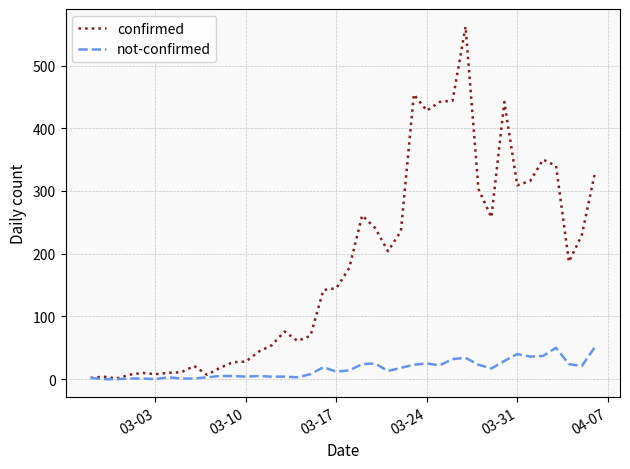

What is the greatest value displayed?

562